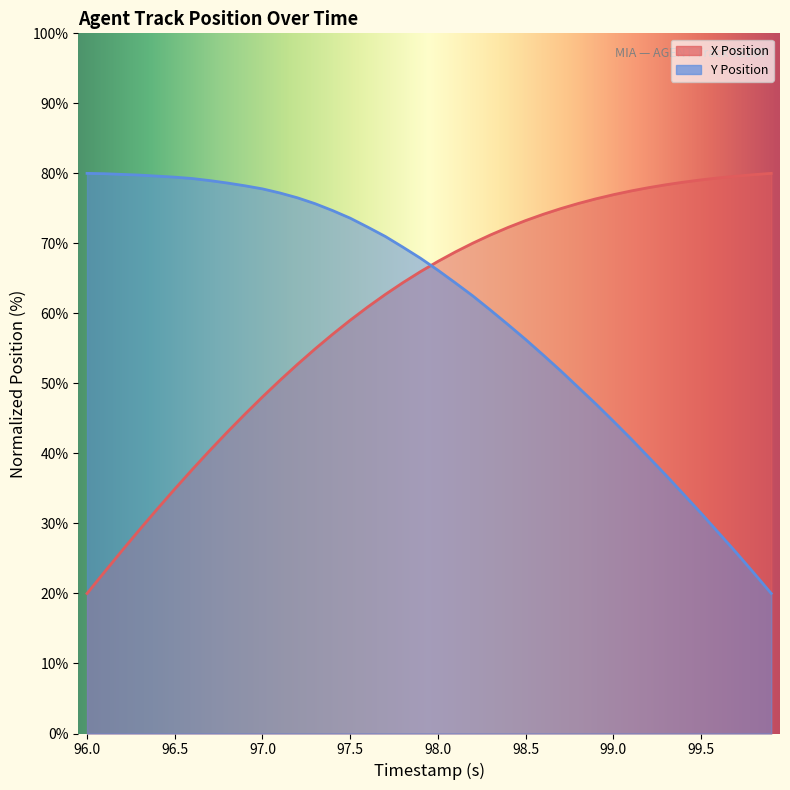

The Y Position series shows 118.2 at 17. True or false?

False